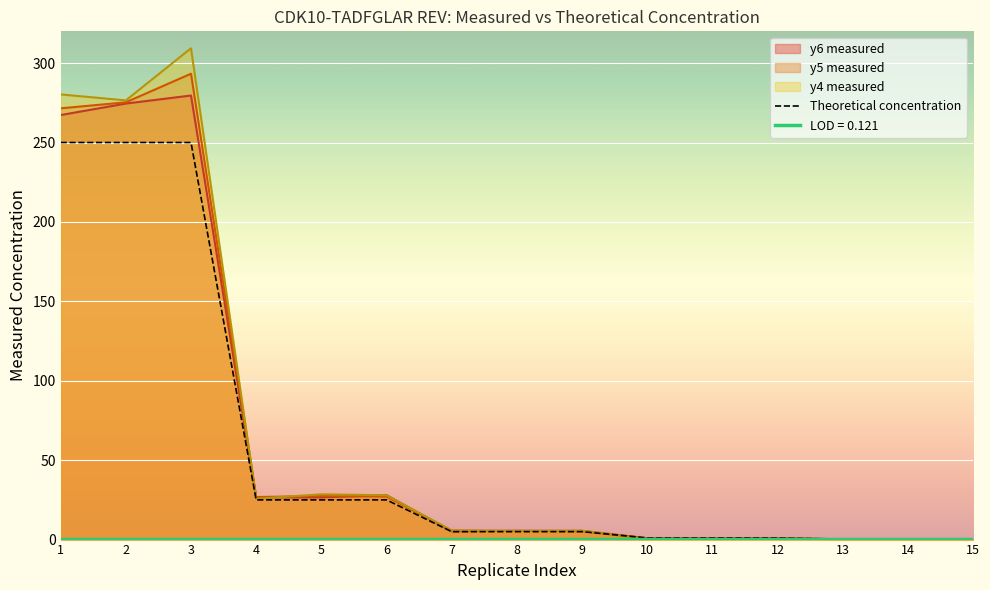

What is the difference between the values at 14 and 12?

0.8